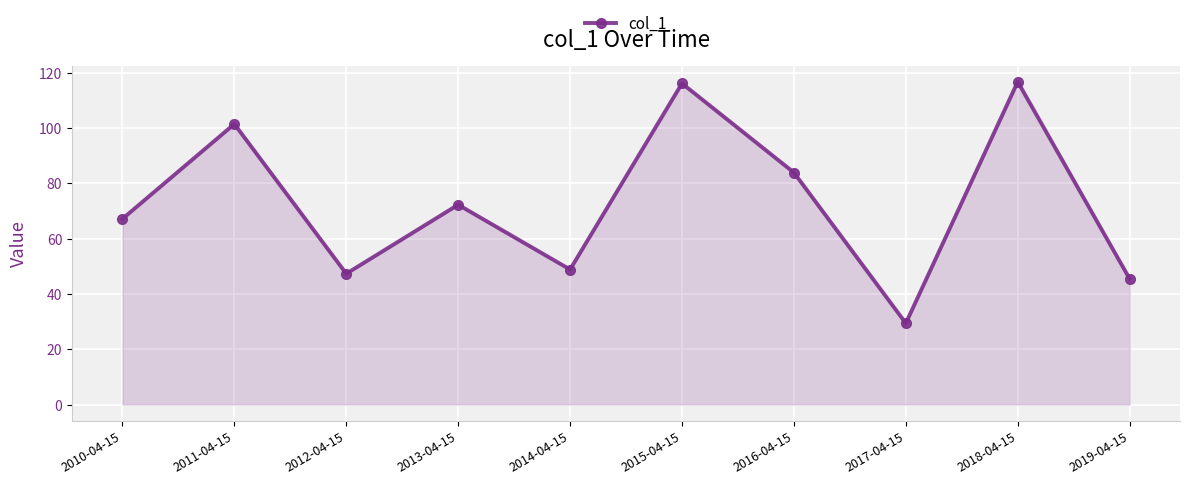

What is the label of the 5th point from the left?

2014-04-15